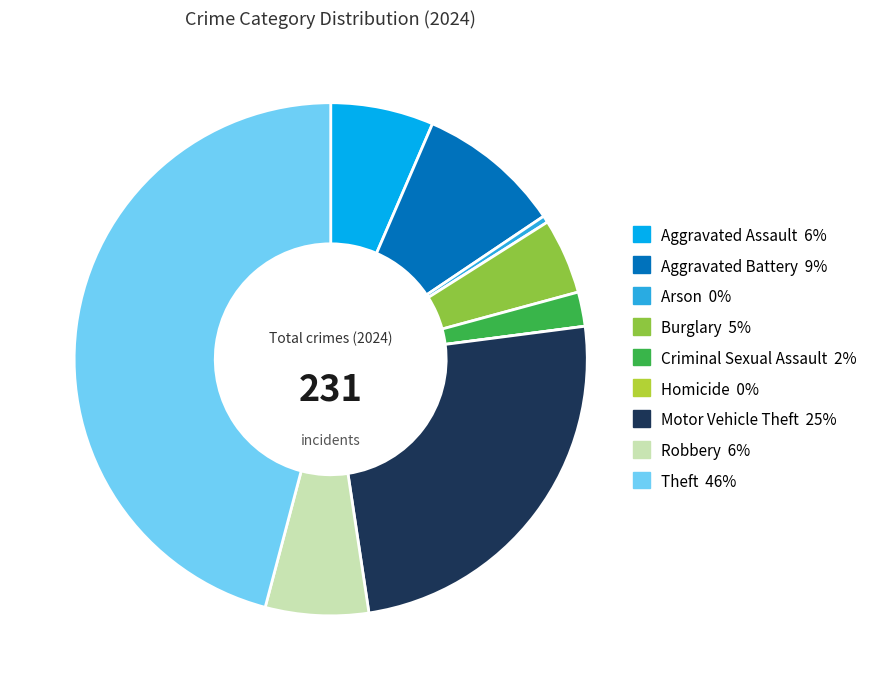

Do Motor Vehicle Theft and Theft together represent more than half of the pie?

Yes